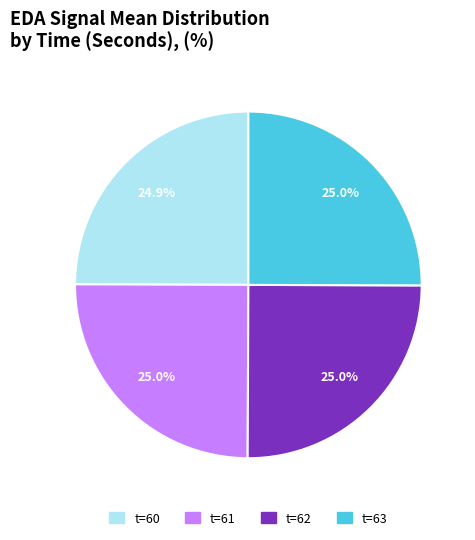

Is there any slice that represents more than half of the pie?

No